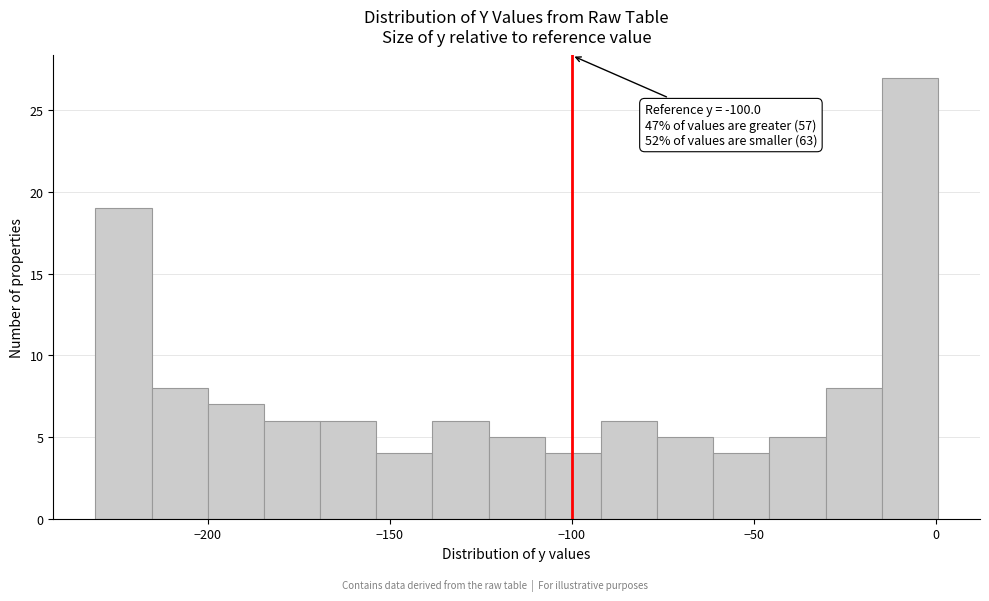

Around what value on the x-axis is the tallest bar? Give the approximate position of its centre, as read against the axis.

-5